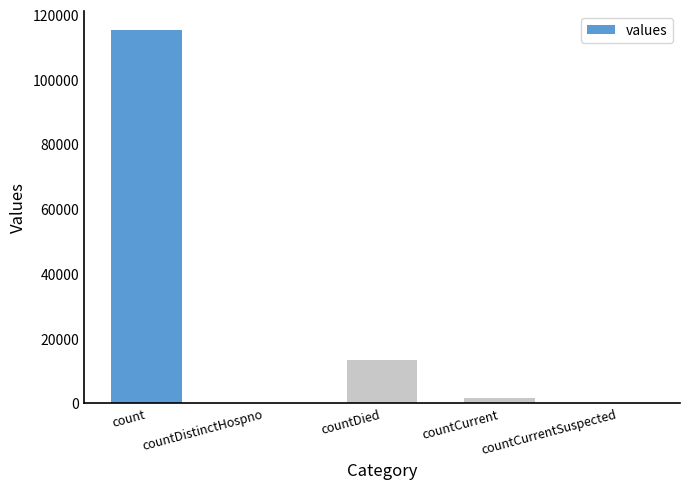

What is the change in value from countDistinctHospno to countDied?

+13343